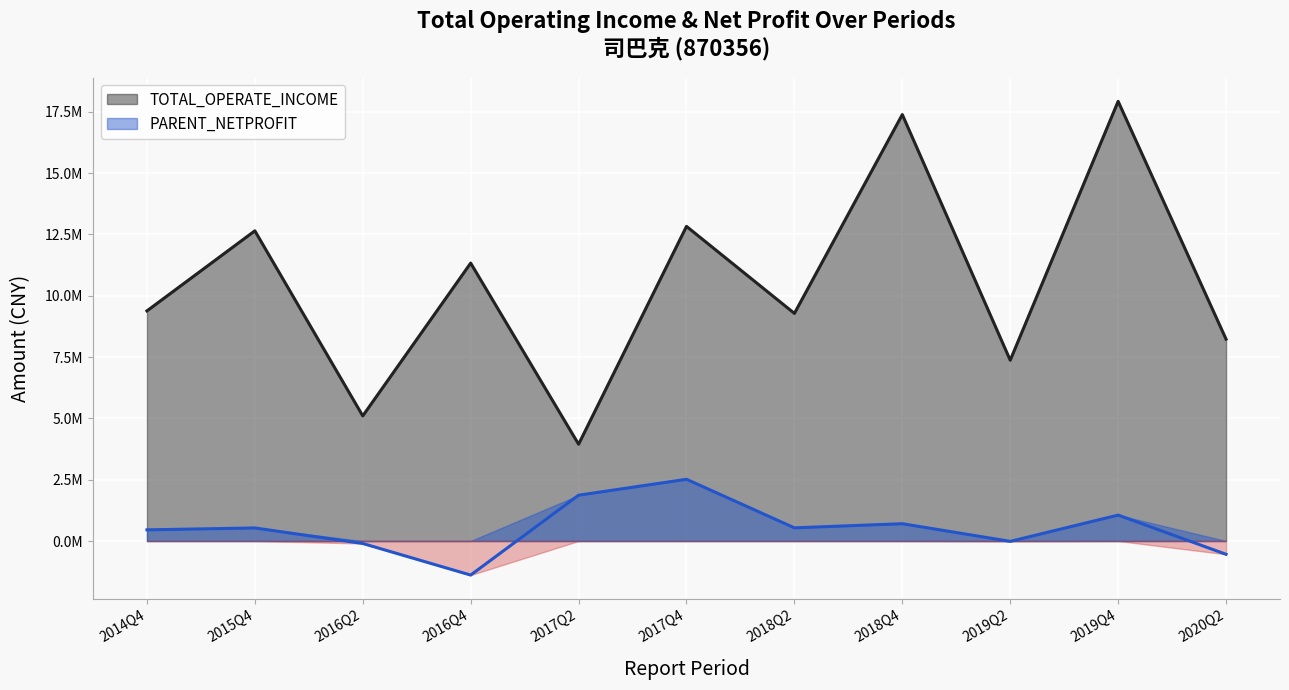

How many lines are shown in the chart?

2